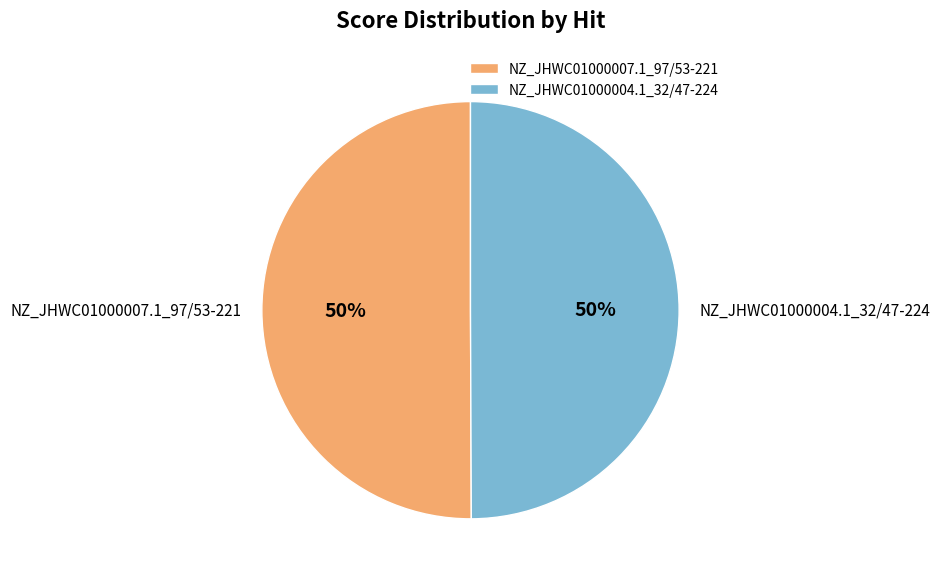

True or false: NZ_JHWC01000007.1_97/53-221 accounts for 50% of the total.

True